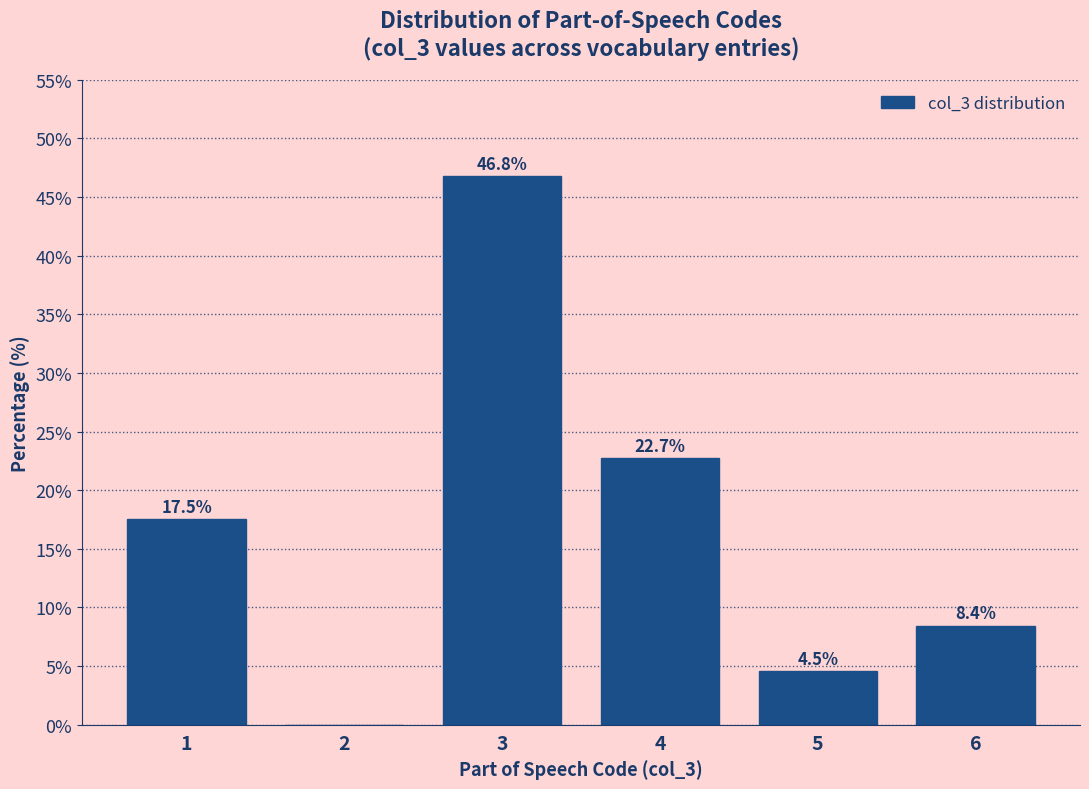

Reading left to right, transcribe all the data shown in this chart.

1=17.5	2=0.0	3=46.8	4=22.7	5=4.5	6=8.4